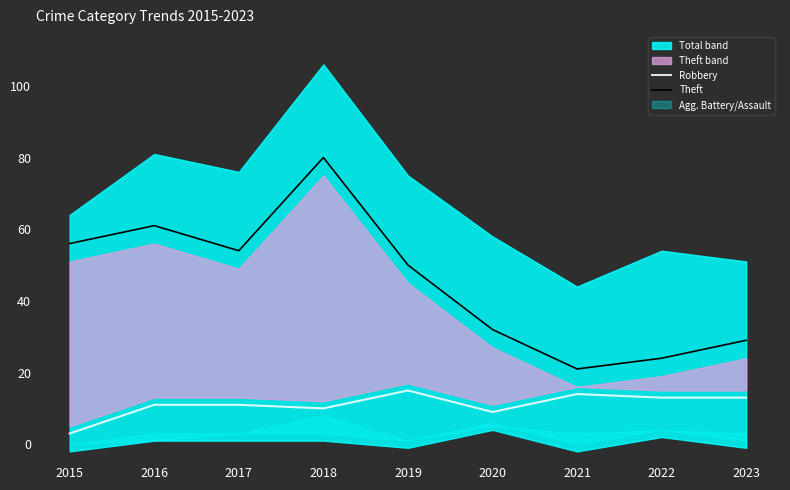

What is the difference between the second highest and minimum values in the Theft series?

40